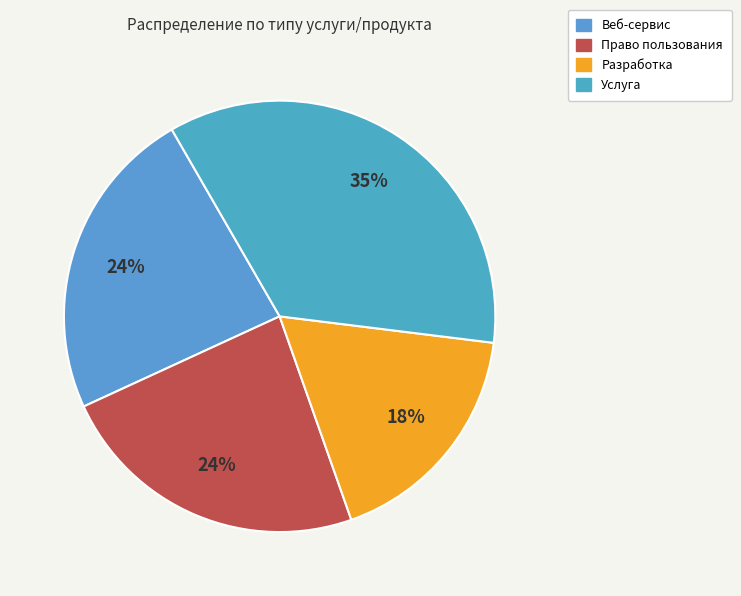

To the nearest percent, what percentage of the pie is Разработка?

18%